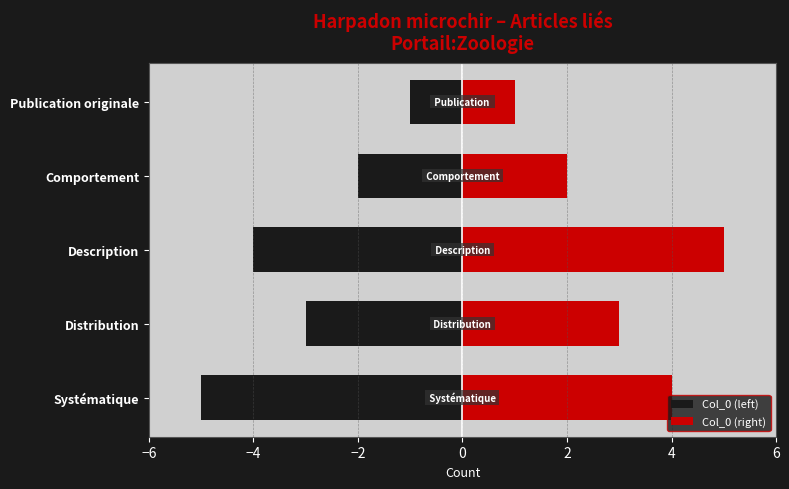

Which series has the widest spread of values?

Col_0 (left)